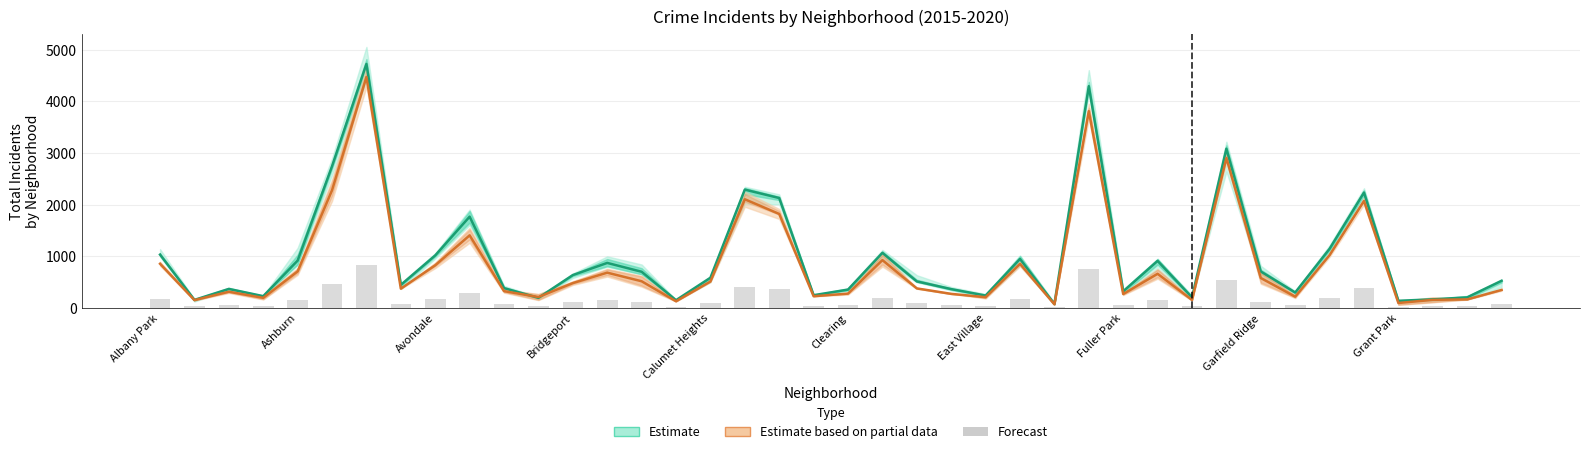

What is the change in value from 24 to 31?

+493.7